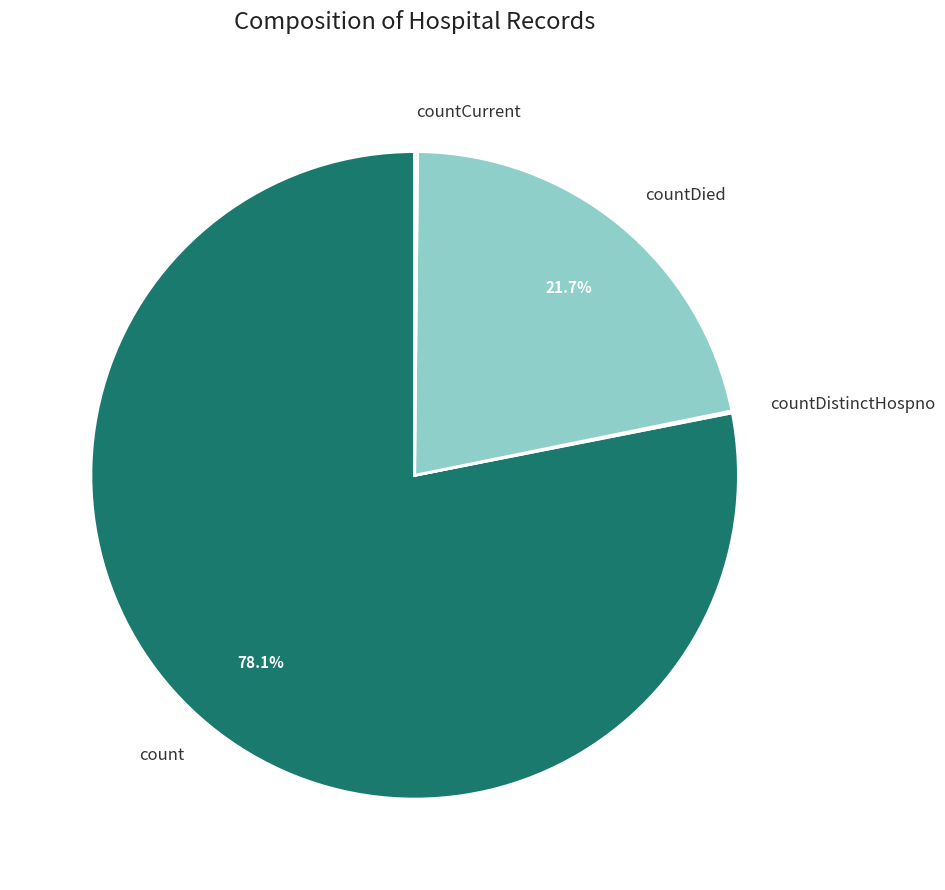

What portion of the pie excludes countDied?

78.3%